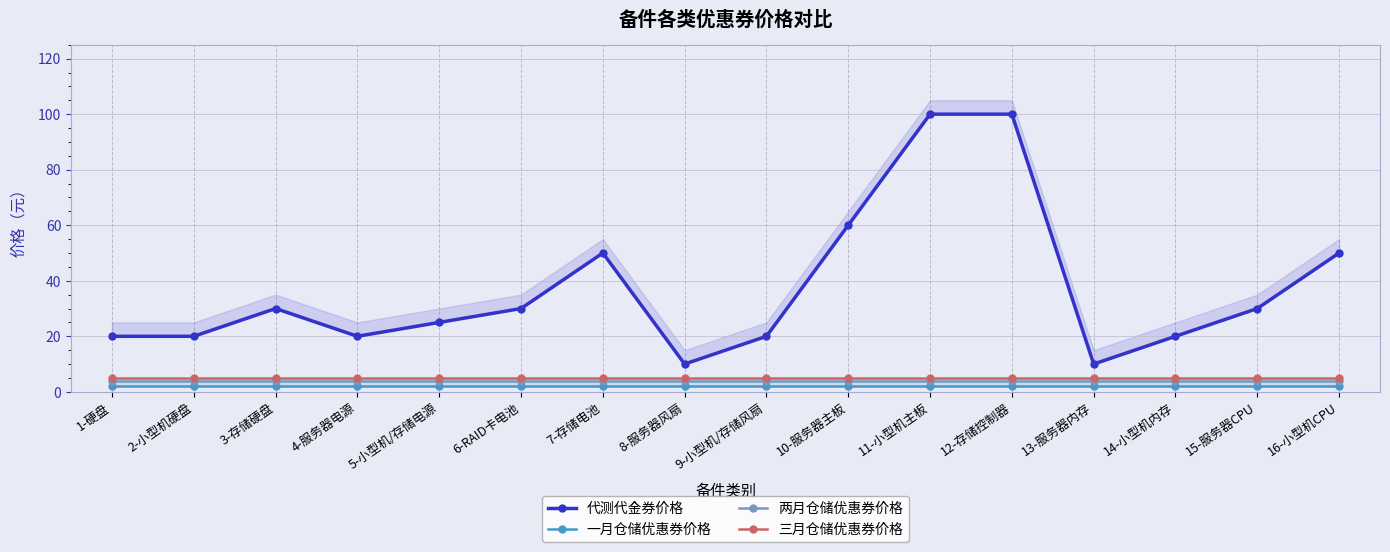

True or false: 一月仓储优惠券价格 and 三月仓储优惠券价格 cross at least once.

False